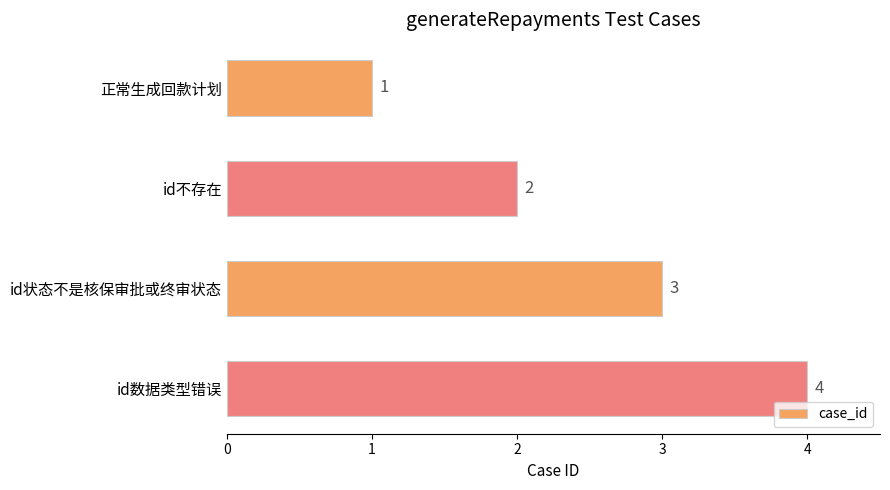

How many data points does each series have?

4